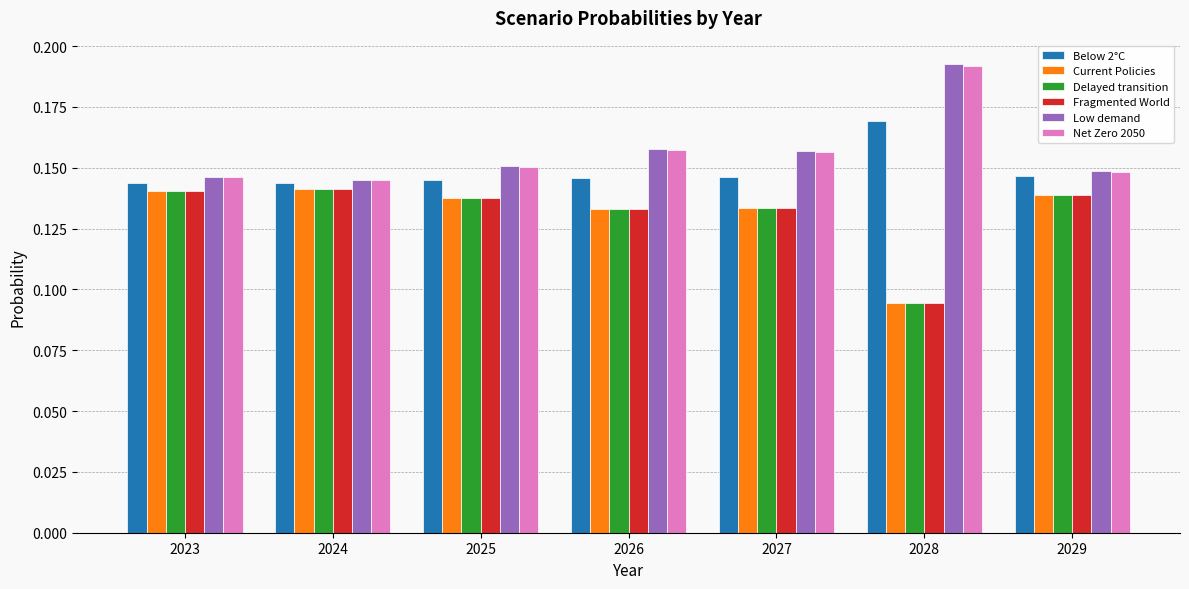

How many Delayed transition values are between 0 and 1?

7